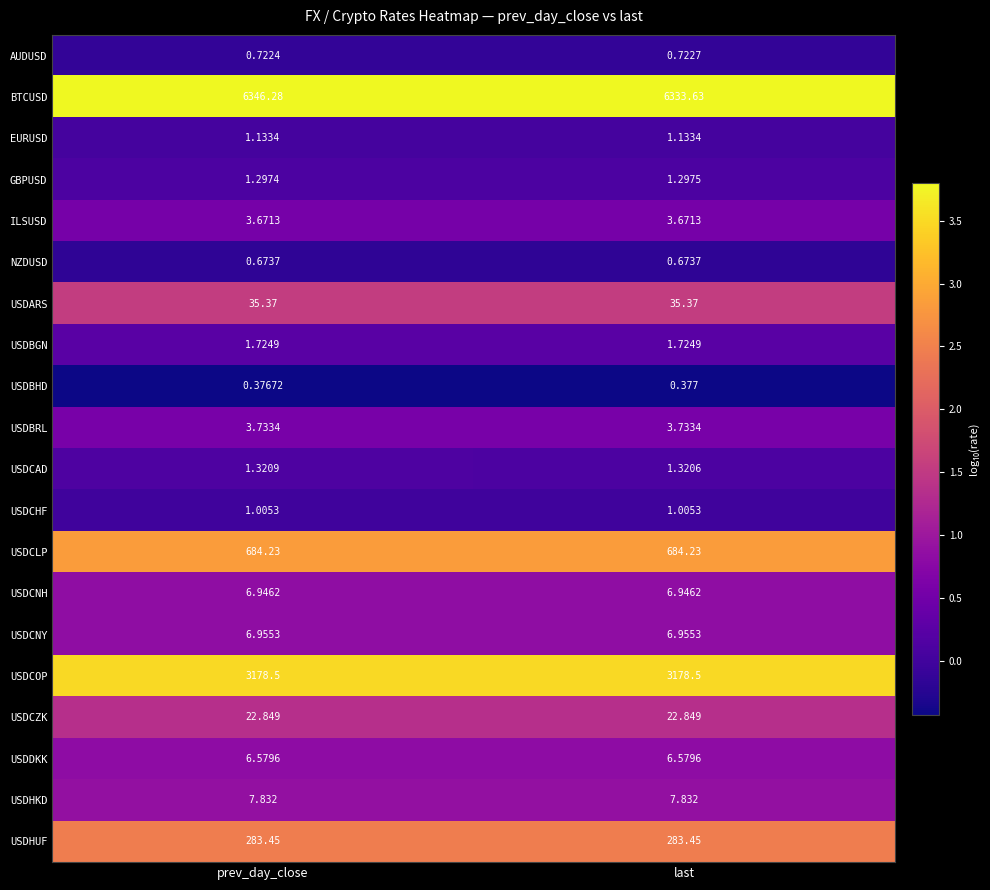

List the series in order of their peak value, highest first.

BTCUSD, USDCOP, USDCLP, USDHUF, USDARS, USDCZK, USDHKD, USDCNY, USDCNH, USDDKK, USDBRL, ILSUSD, USDBGN, USDCAD, GBPUSD, EURUSD, USDCHF, AUDUSD, NZDUSD, USDBHD